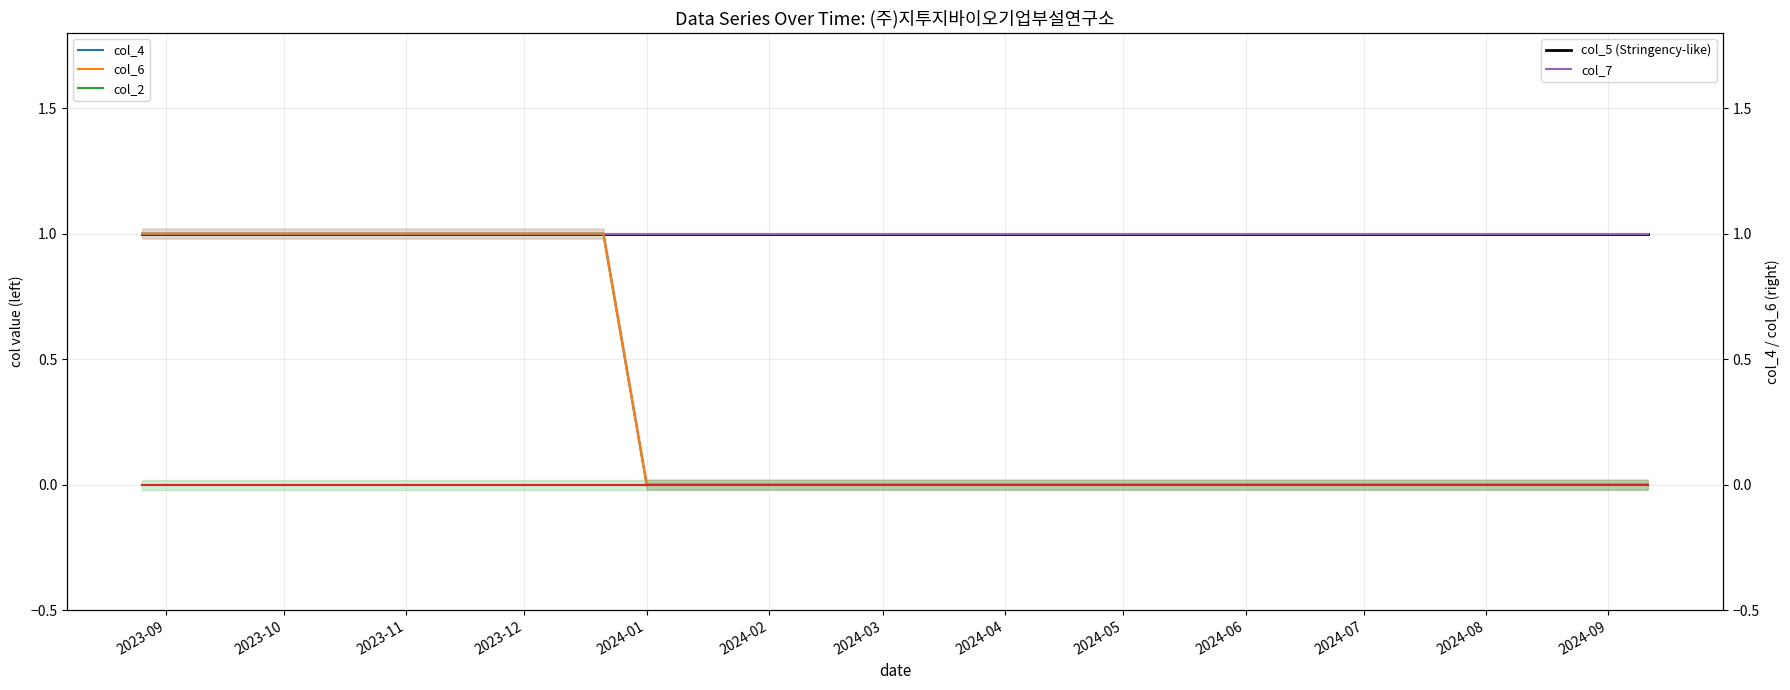

Which series has the largest total across all categories?

col_5 (Stringency-like)